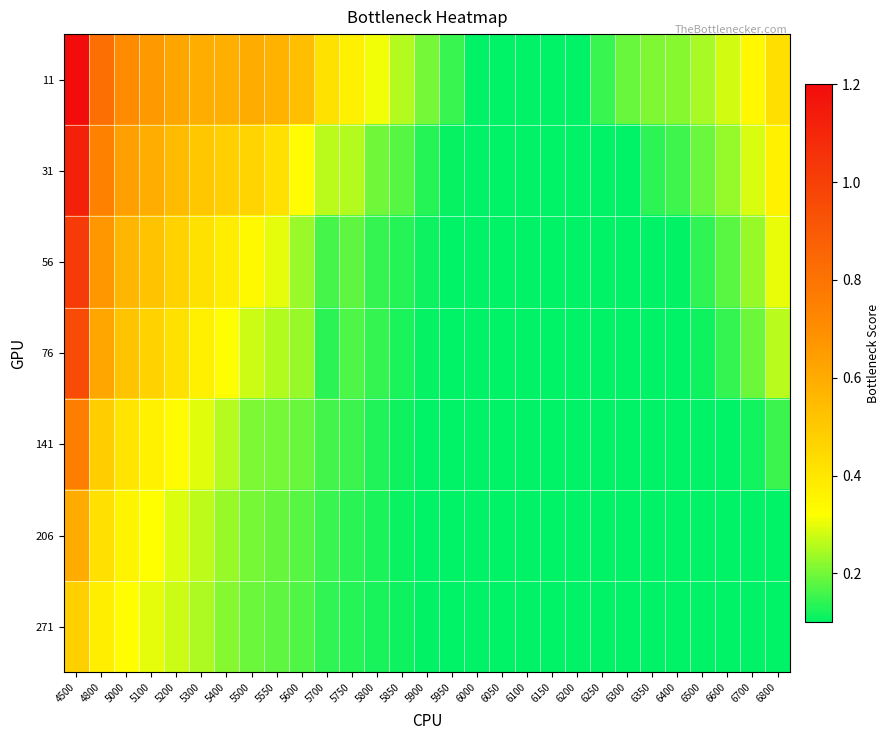

Reading left to right, extract all data points from this chart.

11: 4500=1.2	4800=0.8	5000=0.7	5100=0.7	5200=0.6	5300=0.6	5400=0.6	5500=0.6	5550=0.6	5600=0.5	5700=0.4	5750=0.4	5800=0.3	5850=0.3	5900=0.2	5950=0.2	6000=0.1	6050=0.1	6100=0.1	6150=0.1	6200=0.1	6250=0.2	6300=0.2	6350=0.2	6400=0.2	6500=0.2	6600=0.3	6700=0.3	6800=0.4
31: 4500=1.1	4800=0.7	5000=0.6	5100=0.6	5200=0.5	5300=0.5	5400=0.5	5500=0.5	5550=0.4	5600=0.3	5700=0.3	5750=0.3	5800=0.2	5850=0.2	5900=0.1	5950=0.1	6000=0.1	6050=0.1	6100=0.1	6150=0.1	6200=0.1	6250=0.1	6300=0.1	6350=0.1	6400=0.2	6500=0.2	6600=0.2	6700=0.3	6800=0.4
56: 4500=1.0	4800=0.7	5000=0.6	5100=0.5	5200=0.5	5300=0.4	5400=0.4	5500=0.3	5550=0.3	5600=0.2	5700=0.2	5750=0.2	5800=0.1	5850=0.1	5900=0.1	5950=0.1	6000=0.1	6050=0.1	6100=0.1	6150=0.1	6200=0.1	6250=0.1	6300=0.1	6350=0.1	6400=0.1	6500=0.1	6600=0.2	6700=0.2	6800=0.3
76: 4500=1.0	4800=0.6	5000=0.5	5100=0.5	5200=0.4	5300=0.4	5400=0.3	5500=0.3	5550=0.3	5600=0.2	5700=0.1	5750=0.2	5800=0.1	5850=0.1	5900=0.1	5950=0.1	6000=0.1	6050=0.1	6100=0.1	6150=0.1	6200=0.1	6250=0.1	6300=0.1	6350=0.1	6400=0.1	6500=0.1	6600=0.1	6700=0.2	6800=0.3
141: 4500=0.8	4800=0.5	5000=0.4	5100=0.4	5200=0.3	5300=0.3	5400=0.3	5500=0.2	5550=0.2	5600=0.2	5700=0.2	5750=0.2	5800=0.1	5850=0.1	5900=0.1	5950=0.1	6000=0.1	6050=0.1	6100=0.1	6150=0.1	6200=0.1	6250=0.1	6300=0.1	6350=0.1	6400=0.1	6500=0.1	6600=0.1	6700=0.1	6800=0.2
206: 4500=0.6	4800=0.4	5000=0.4	5100=0.3	5200=0.3	5300=0.3	5400=0.2	5500=0.2	5550=0.2	5600=0.2	5700=0.1	5750=0.1	5800=0.1	5850=0.1	5900=0.1	5950=0.1	6000=0.1	6050=0.1	6100=0.1	6150=0.1	6200=0.1	6250=0.1	6300=0.1	6350=0.1	6400=0.1	6500=0.1	6600=0.1	6700=0.1	6800=0.1
271: 4500=0.5	4800=0.4	5000=0.3	5100=0.3	5200=0.3	5300=0.3	5400=0.2	5500=0.2	5550=0.2	5600=0.2	5700=0.1	5750=0.1	5800=0.1	5850=0.1	5900=0.1	5950=0.1	6000=0.1	6050=0.1	6100=0.1	6150=0.1	6200=0.1	6250=0.1	6300=0.1	6350=0.1	6400=0.1	6500=0.1	6600=0.1	6700=0.1	6800=0.1